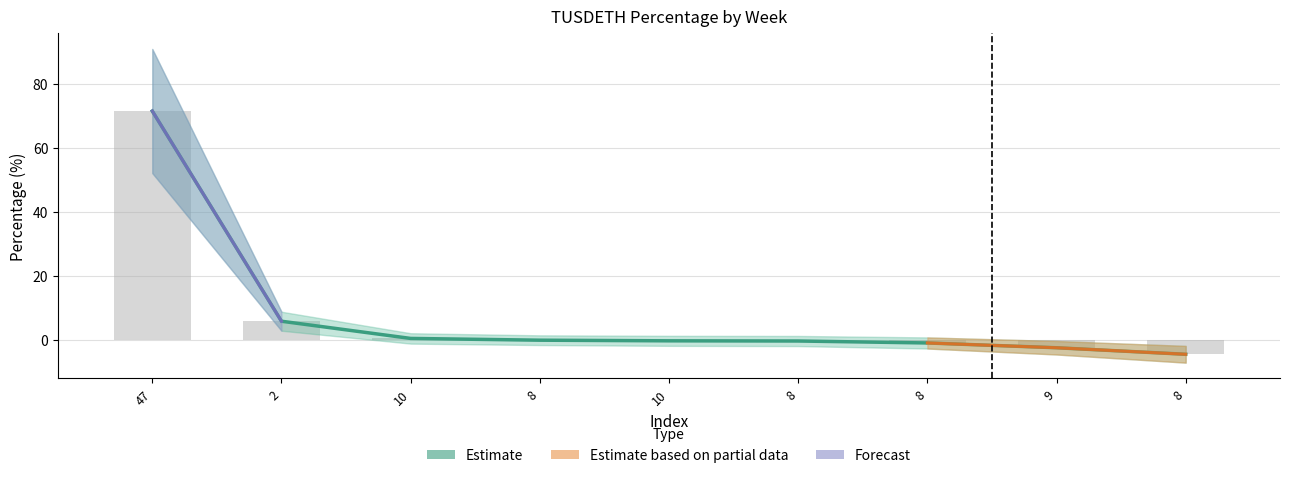

What is the difference between the values at 8 and 10?

4.2